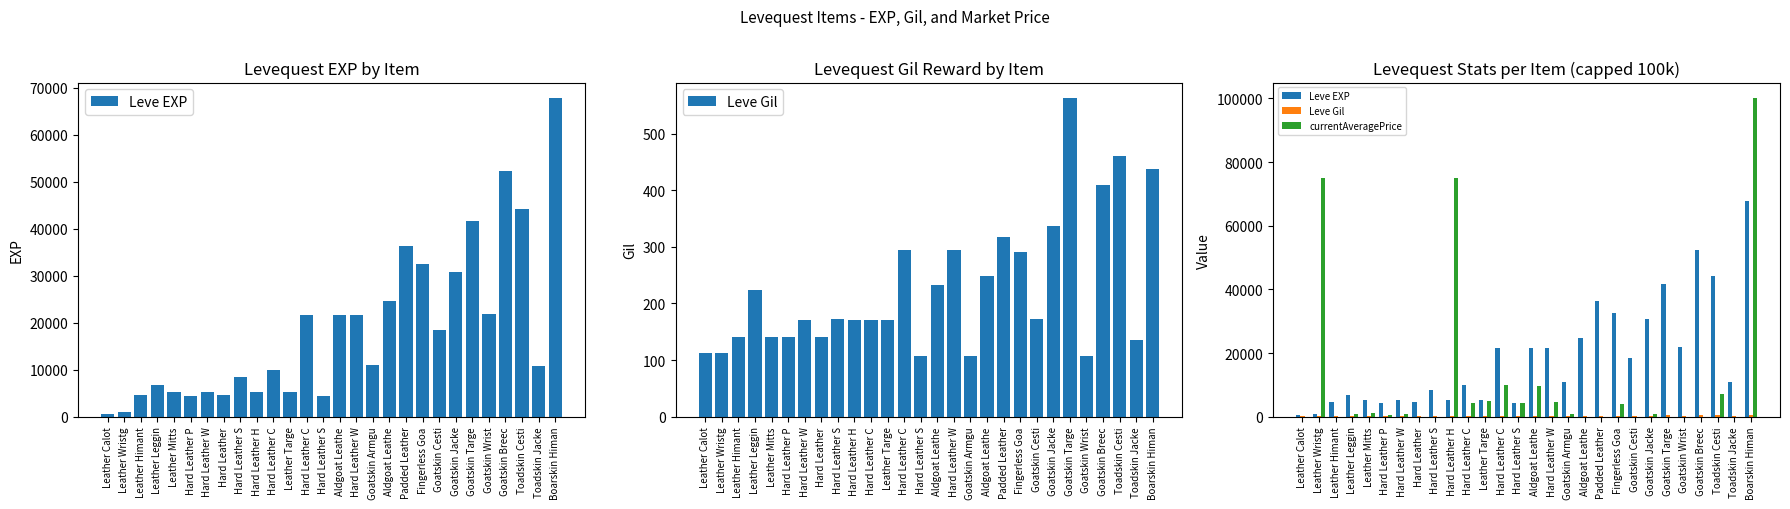

Is the value of Leve Gil at Leather Mitts greater than the value of currentAveragePrice at Leather Leggin?

No